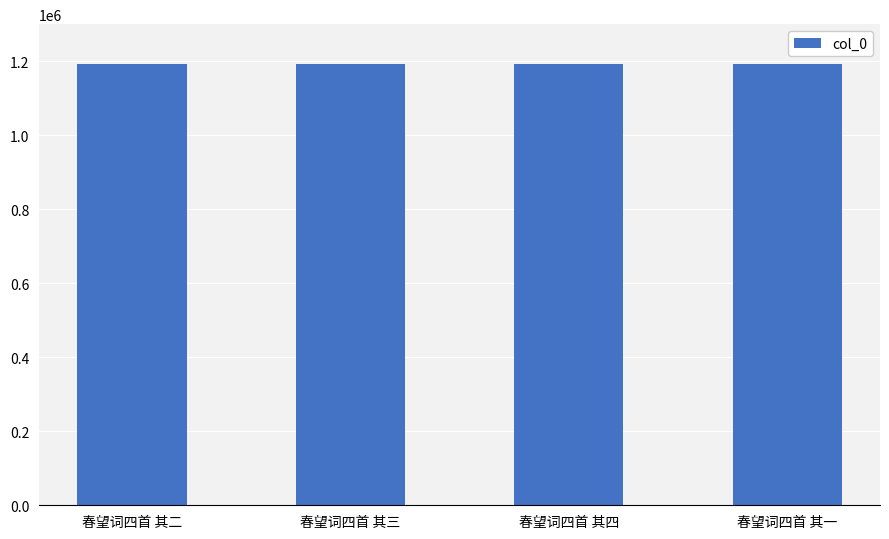

What is the ratio of the value at 春望词四首 其二 to the value at 春望词四首 其一?

1.0